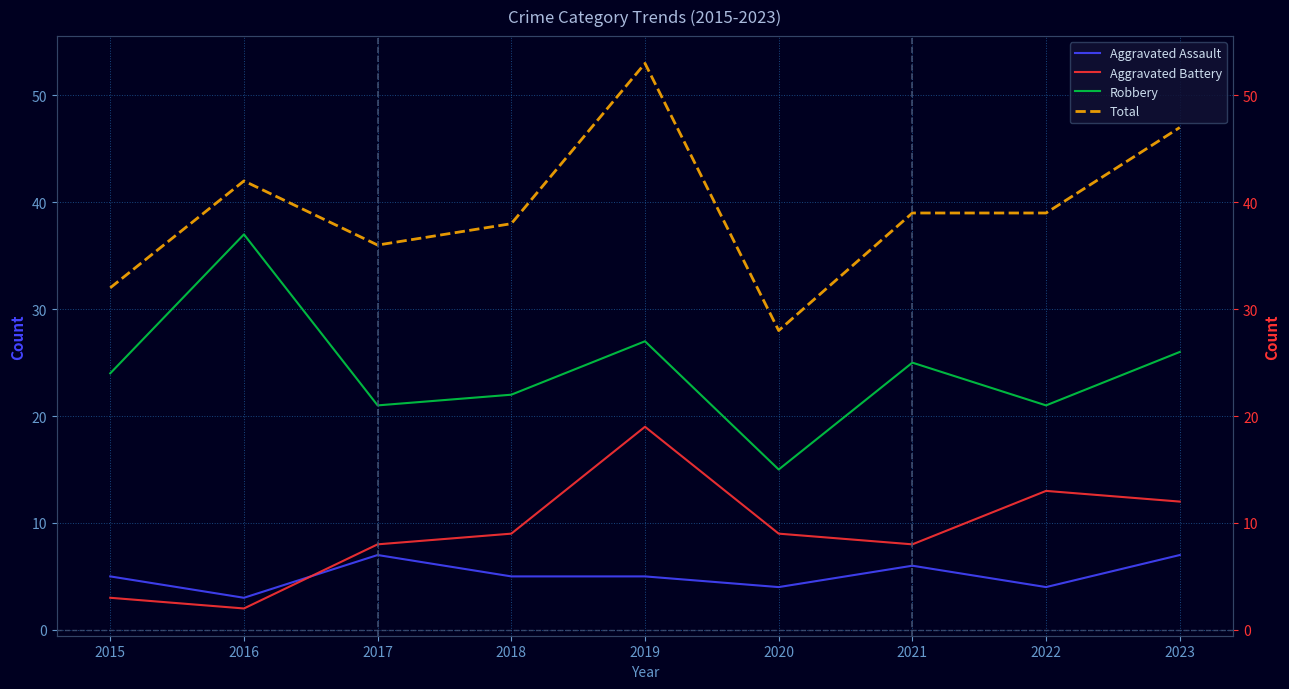

Between 2018 and 2020, which series saw the biggest shift?

Total